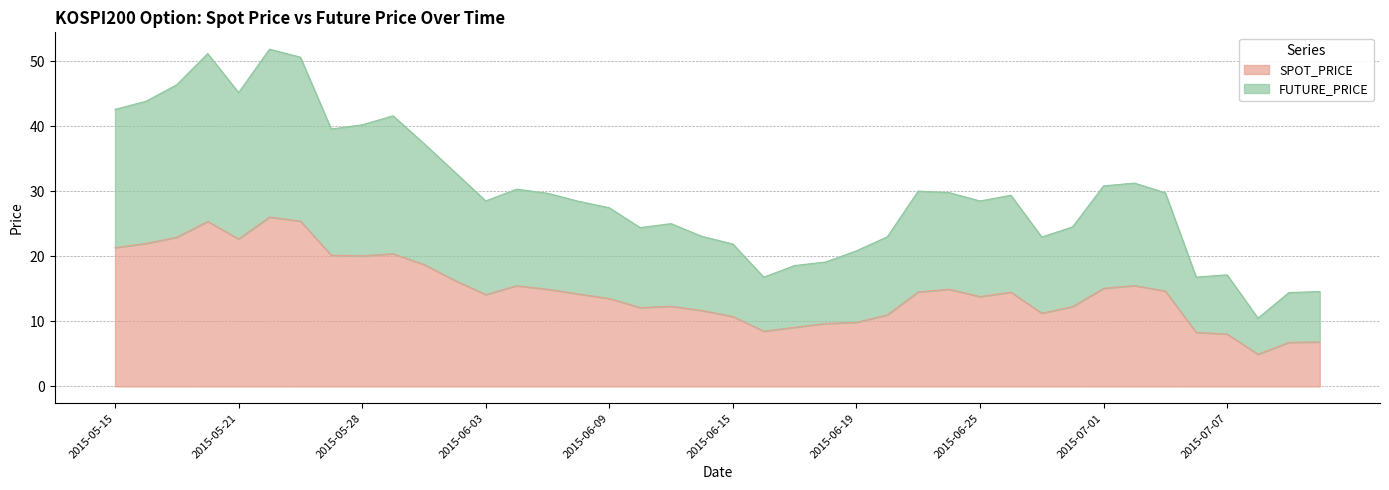

Does the chart display data point markers on the line(s)?

No